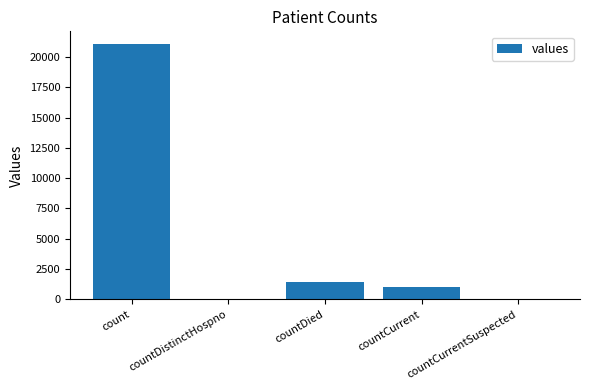

True or false: the data shows 21050 at count.

True